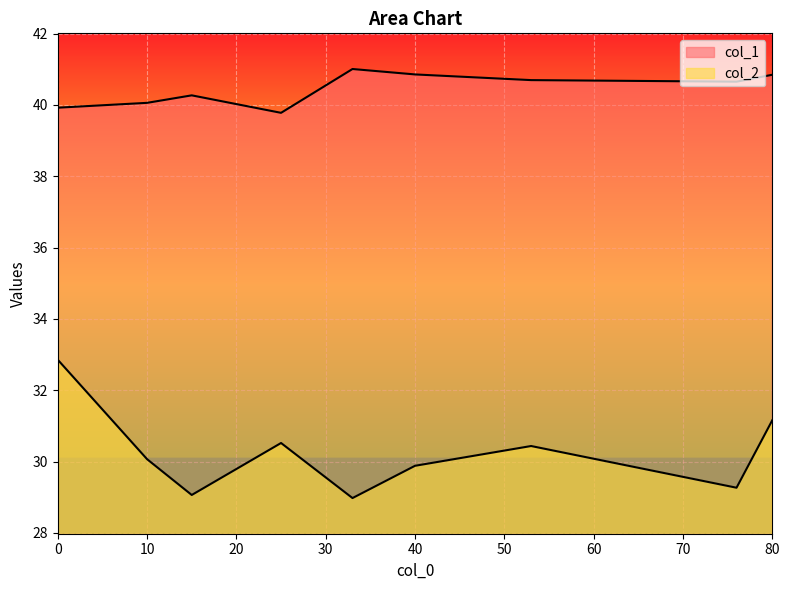

Where does the col_1 series first go above 40?

10